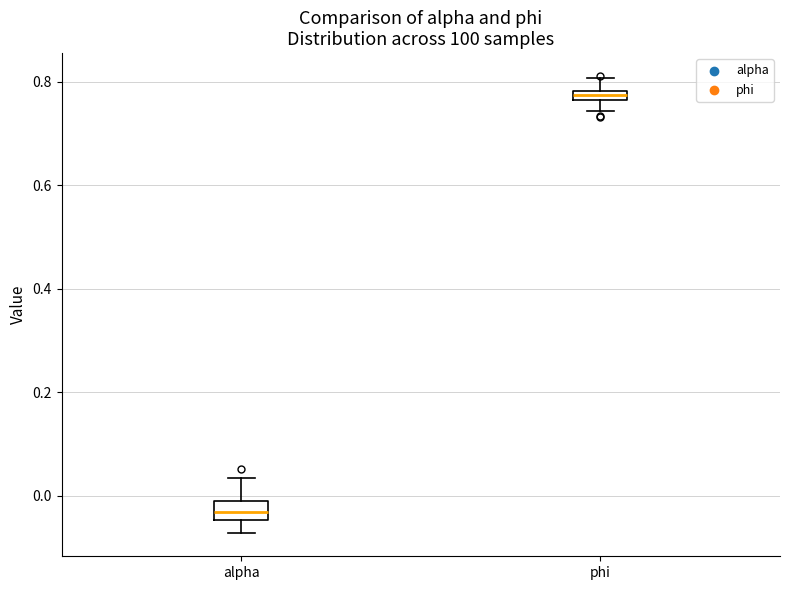

Where does the lower whisker of the box for phi end on the y-axis? The values are not printed on the chart, so give them approximately, as read against the axis.

0.74